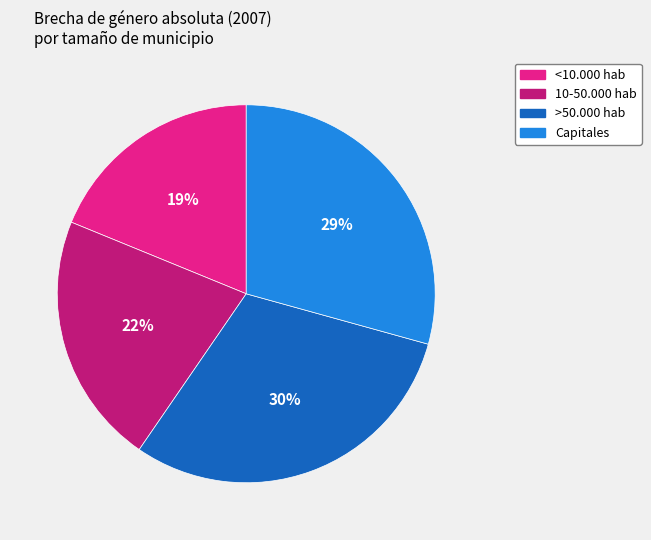

Which has a higher value, Capitales or <10.000 hab?

Capitales